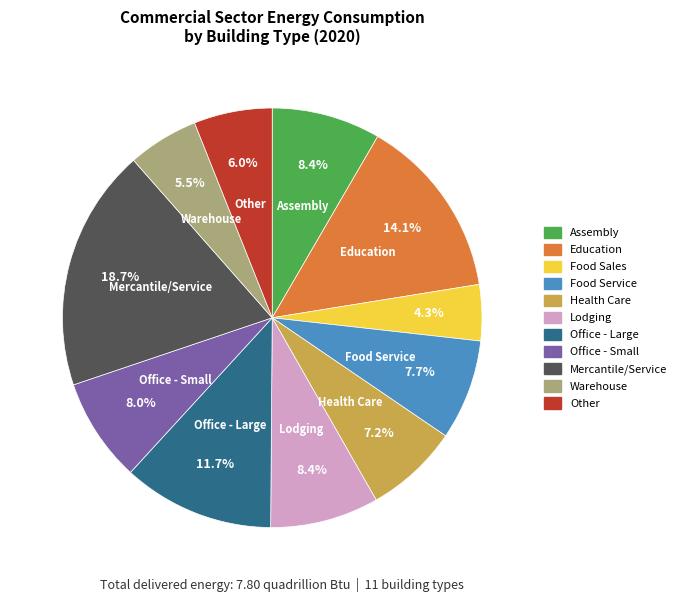

What is the ratio of the value at Office - Small to the value at Mercantile/Service?

0.4